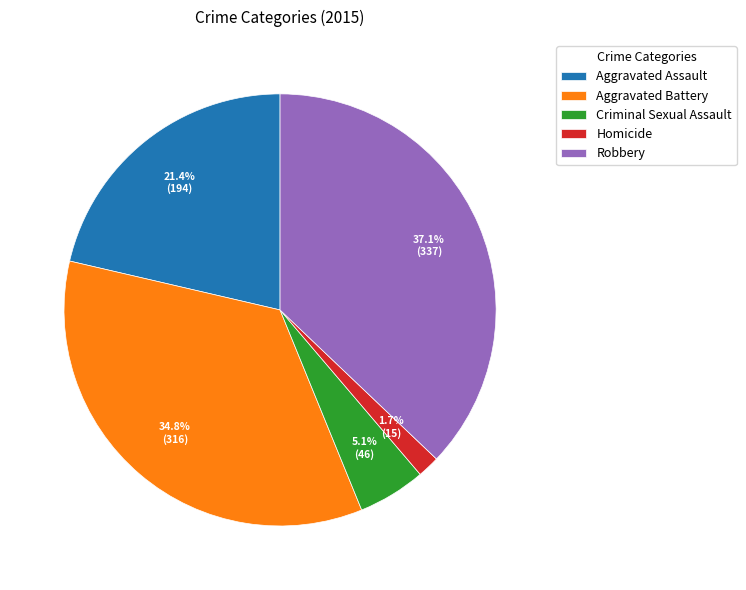

How much of the chart is everything except Homicide?

98.3%